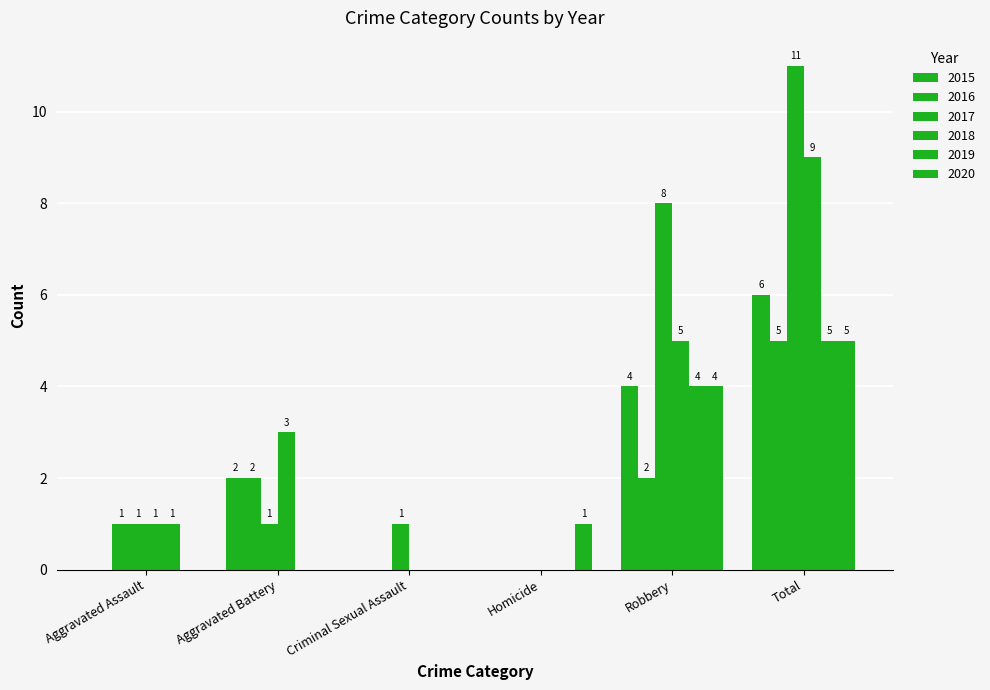

How many positive values does the 2015 series have?

3